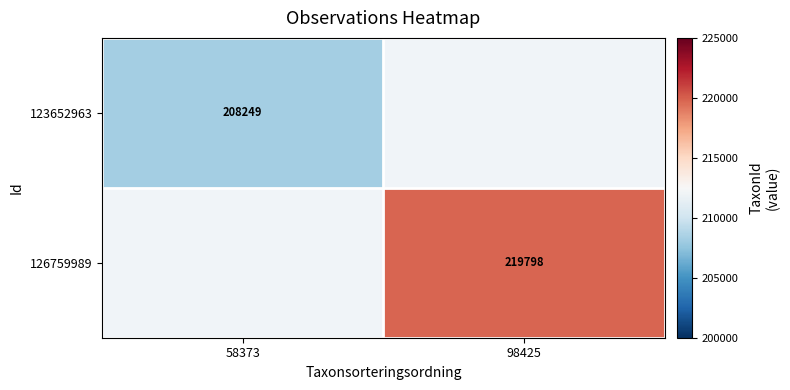

Is the value of 126759989 at 98425 greater than the value of 123652963 at 58373?

Yes